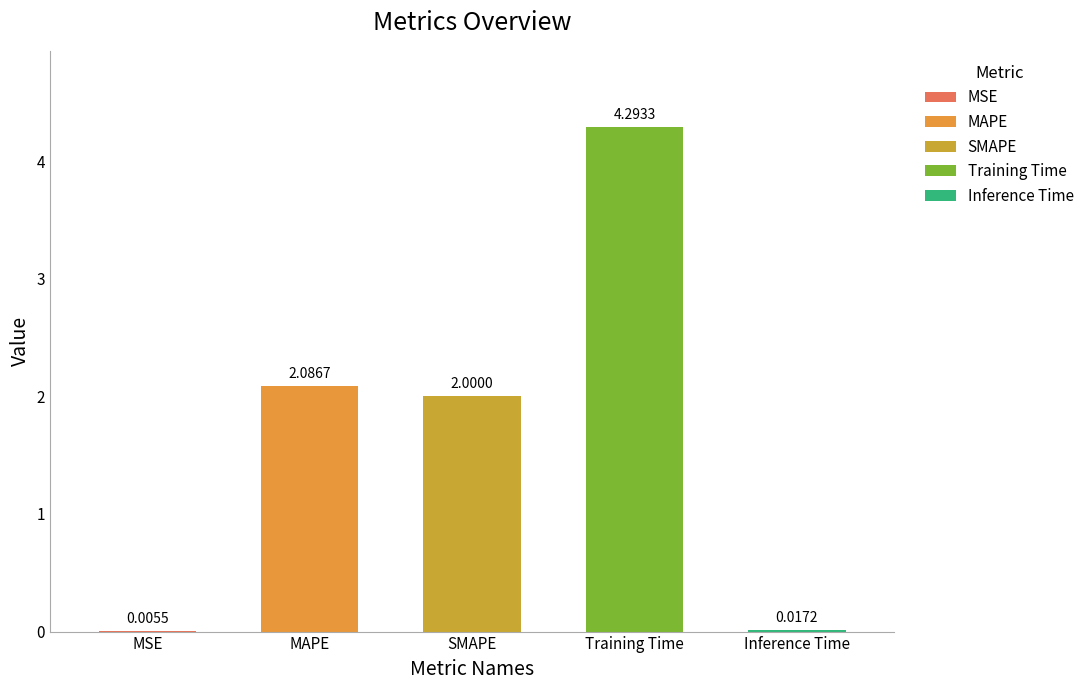

Which has a higher value, MAPE or MSE?

MAPE